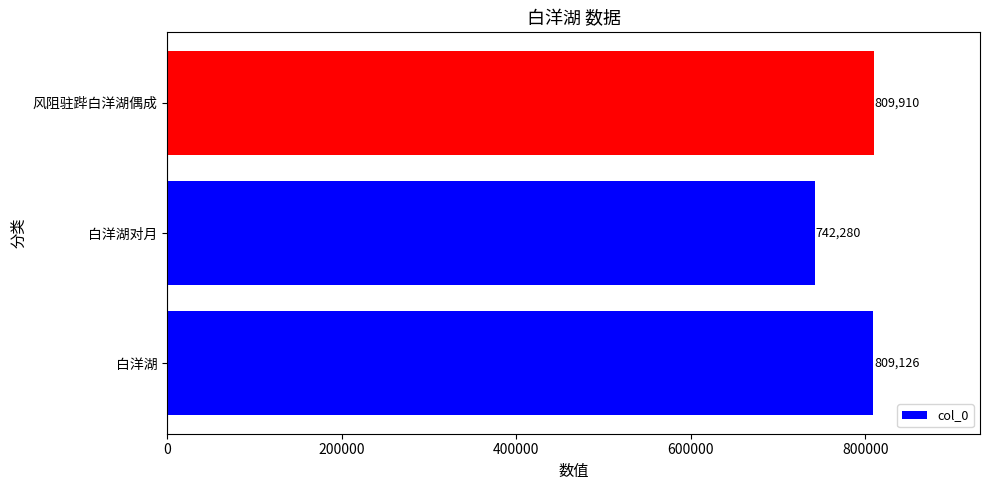

What is the maximum value shown in the chart?

809910